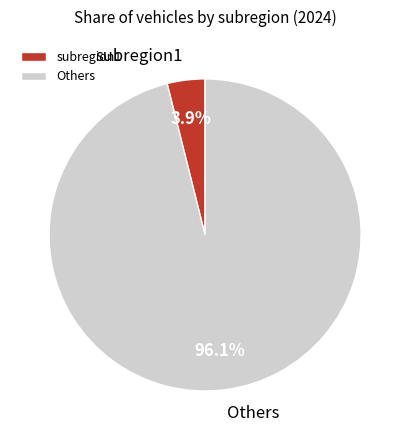

What is the total percentage of subregion1 and Others?

100.0%